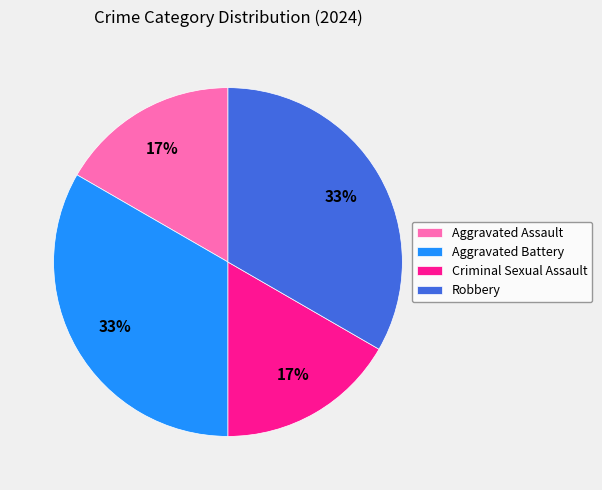

What percentage is the Robbery slice, to the nearest percent?

33%